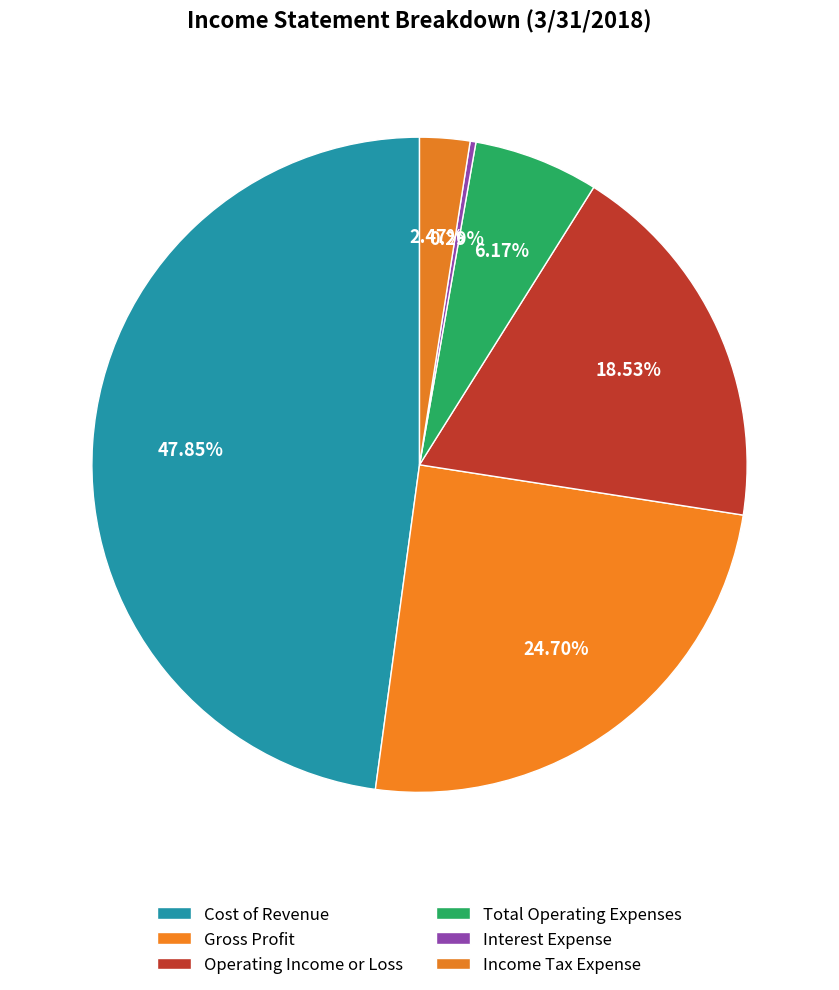

Count the number of slices in the pie.

6